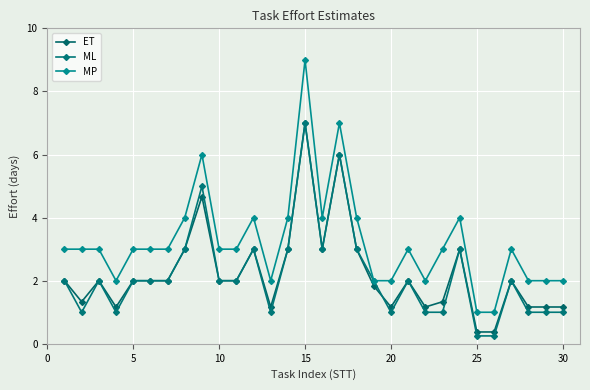

Does the chart have visible grid lines?

Yes